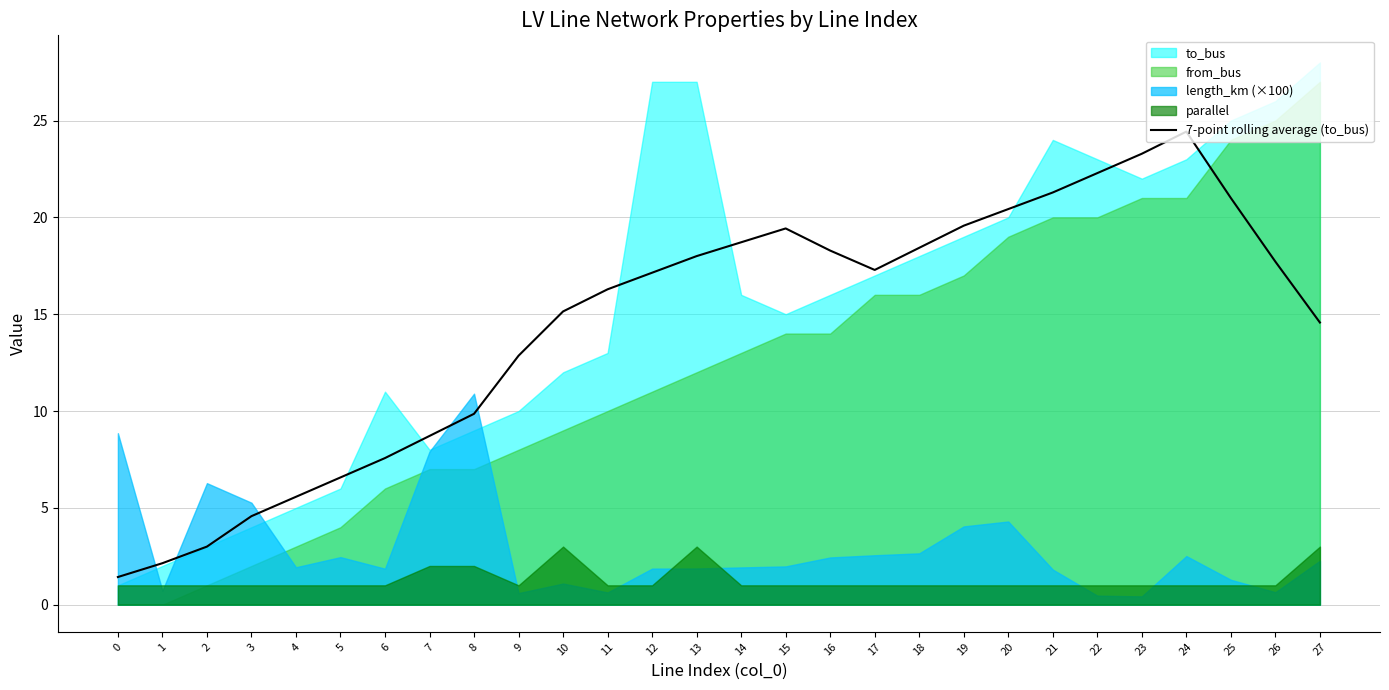

Reading left to right, transcribe all the data shown in this chart.

0=1.4	1=2.1	2=3.0	3=4.6	4=5.6	5=6.6	6=7.6	7=8.7	8=9.9	9=12.9	10=15.1	11=16.3	12=17.1	13=18.0	14=18.7	15=19.4	16=18.3	17=17.3	18=18.4	19=19.6	20=20.4	21=21.3	22=22.3	23=23.3	24=24.4	25=21.0	26=17.7	27=14.6